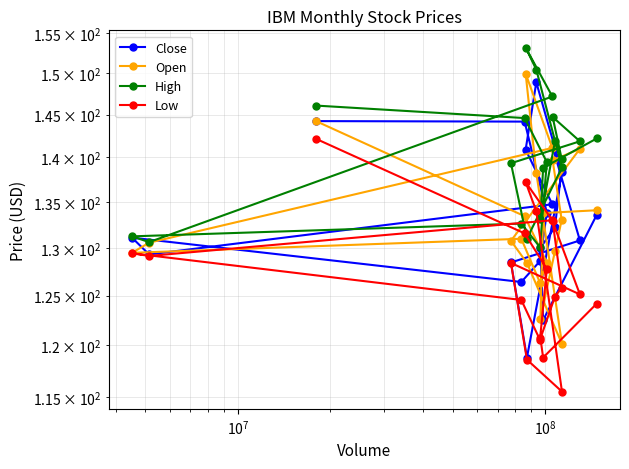

How many distinct data groups are displayed?

4